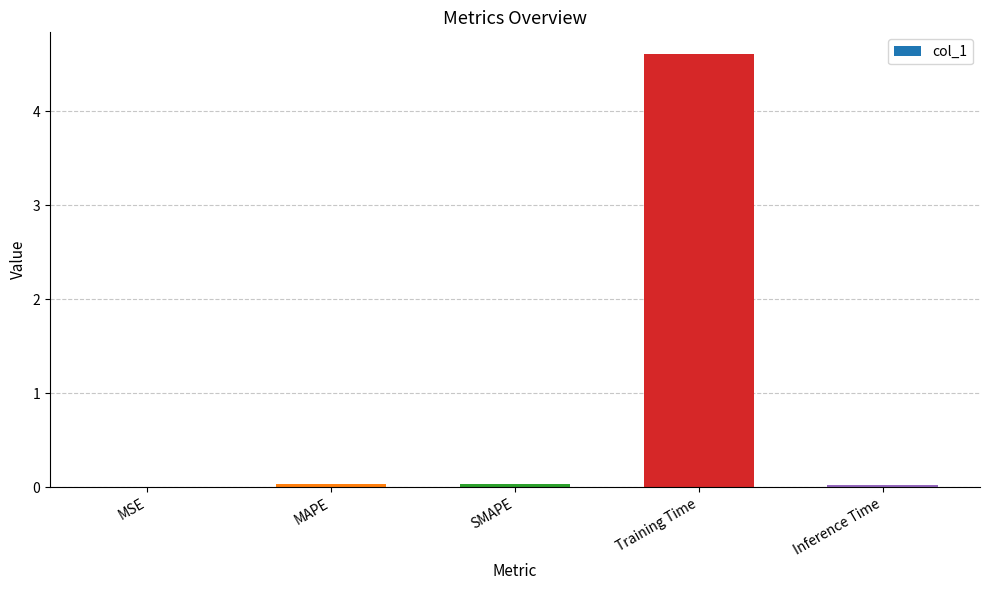

How many series are shown in this chart?

1